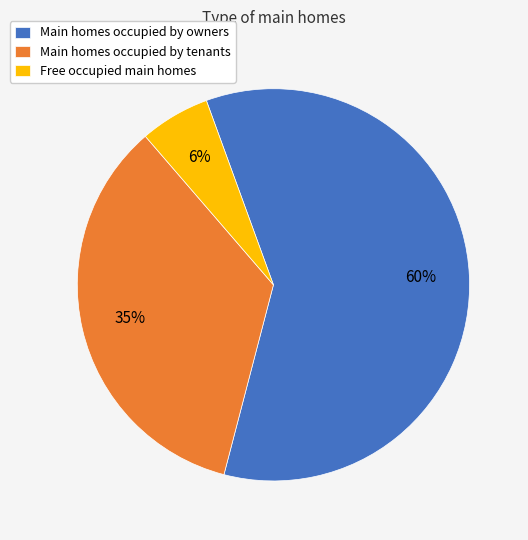

Which slice is the largest?

Main homes occupied by owners